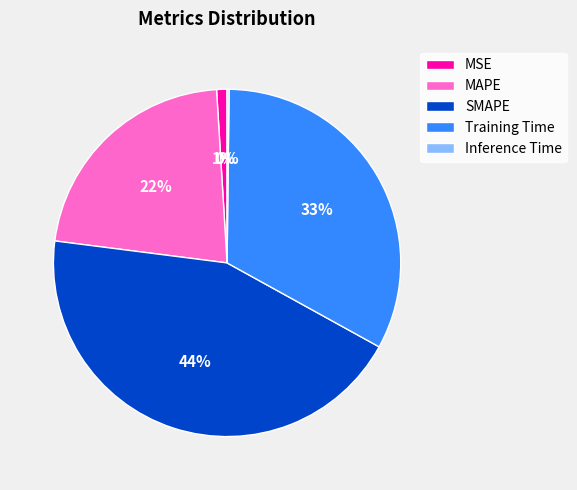

Does MAPE account for over 50% of the chart?

No